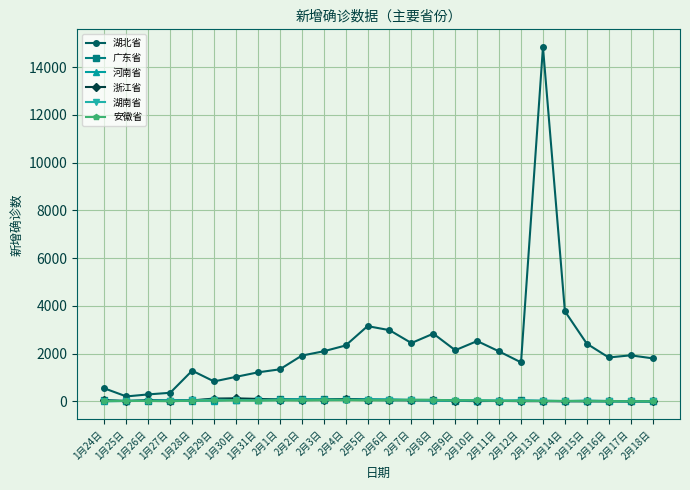

True or false: 湖南省 has more than 0 interior local peaks.

True